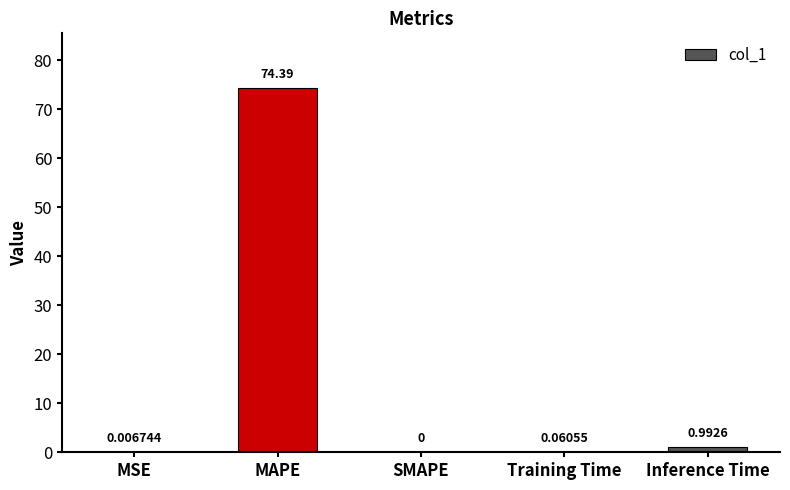

Where is the data nearest to the value 37?

Inference Time